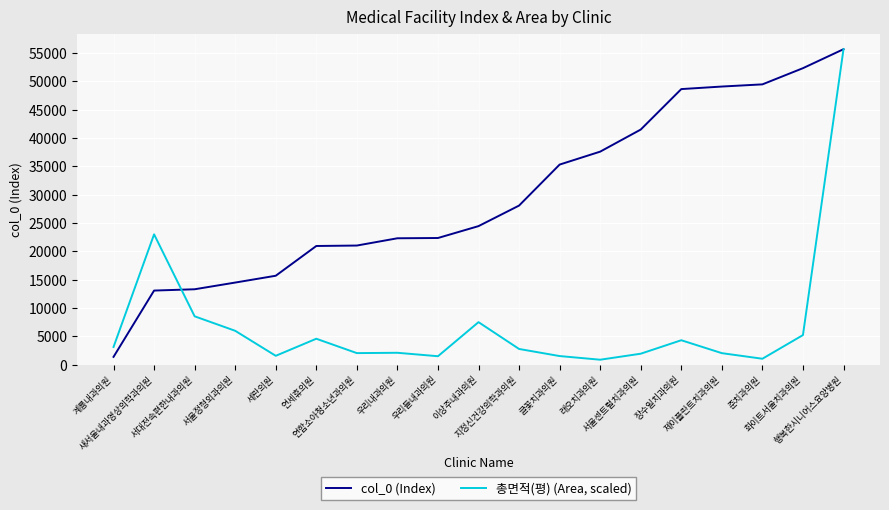

At 화이트서울치과의원, list the series in order from largest to smallest.

col_0 (Index), 총면적(평) (Area, scaled)